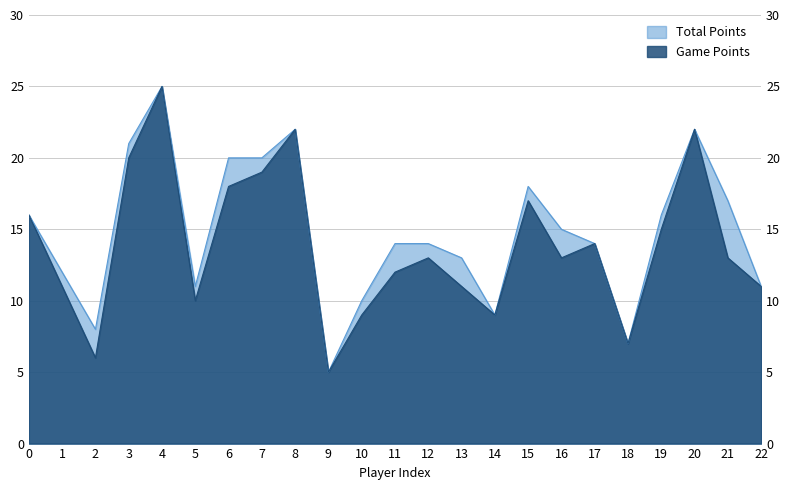

What is the value of the Game Points point at the 4th from the left?

20